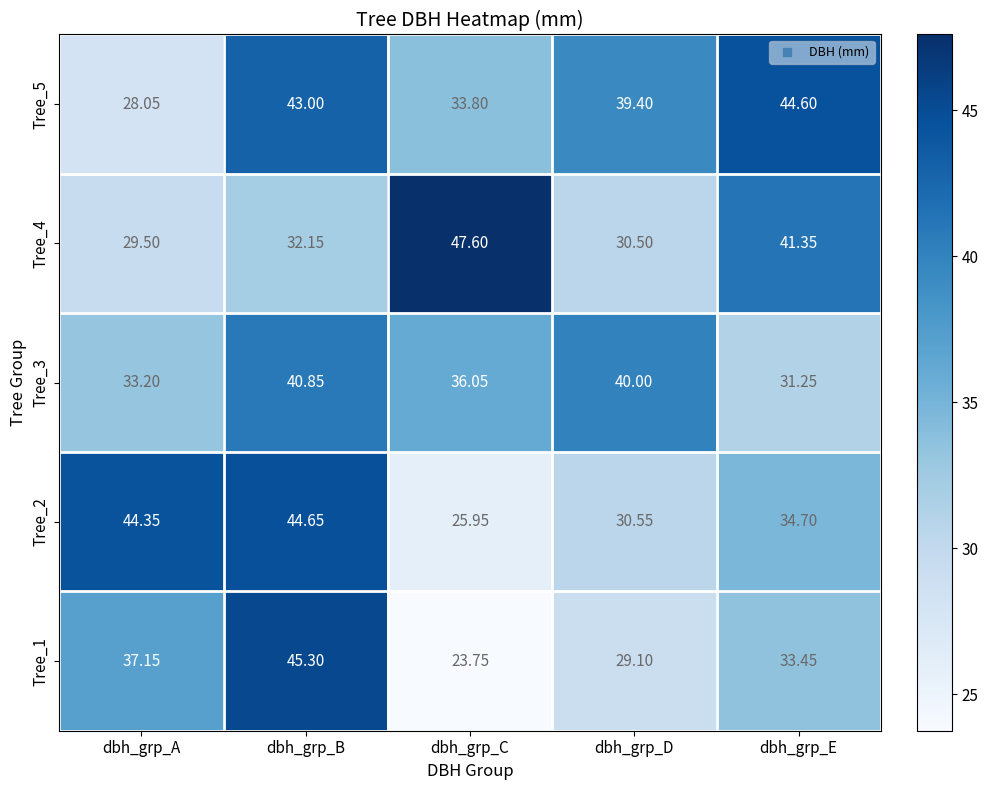

Which series has the largest total across all categories?

Tree_5